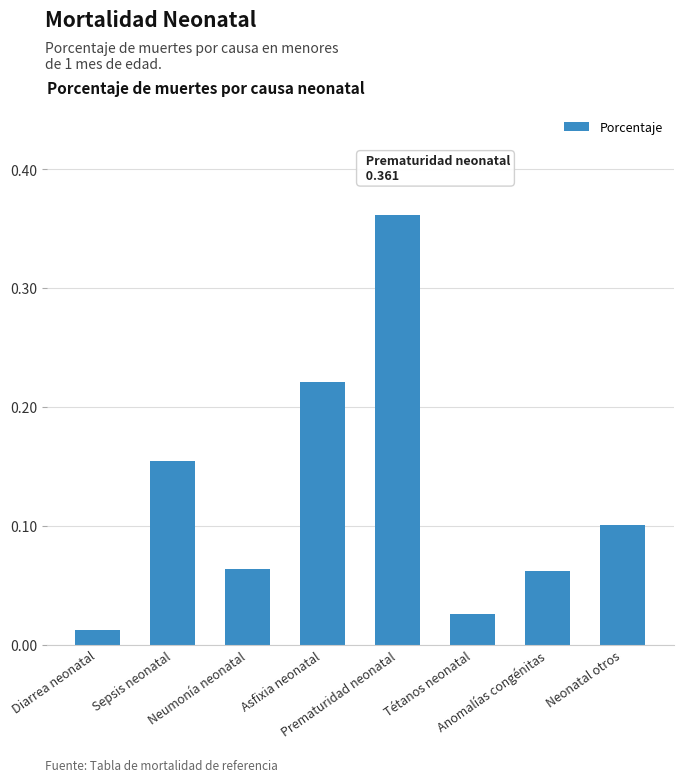

The chart shows a value of 0.1 at Anomalías congénitas. True or false?

True